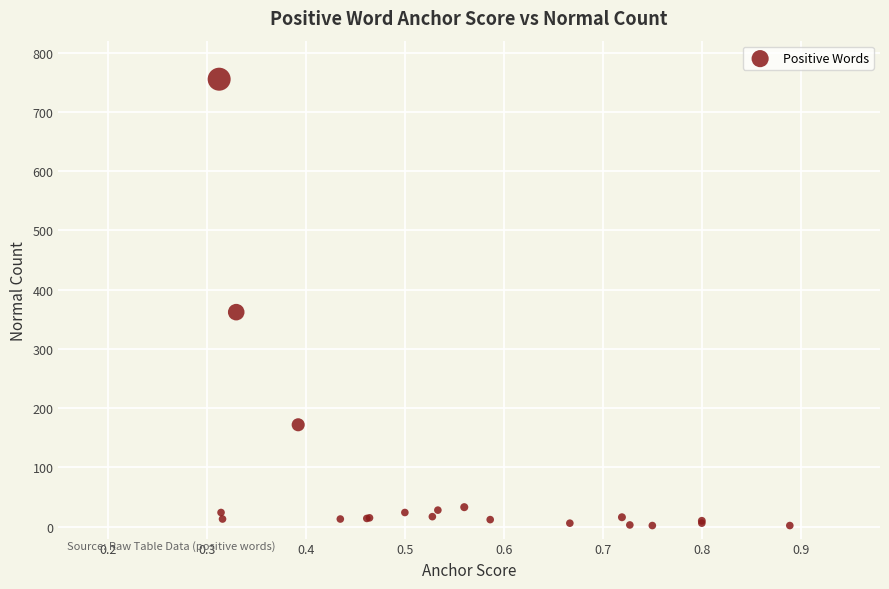

What Y value in the scatter plot is closest to 378?

362